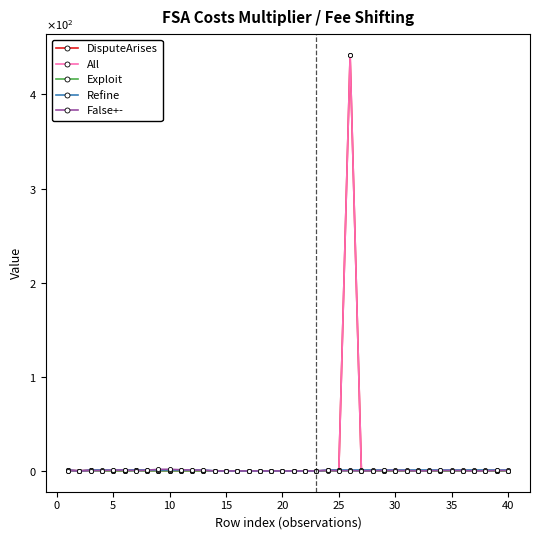

How many lines are shown in the chart?

5